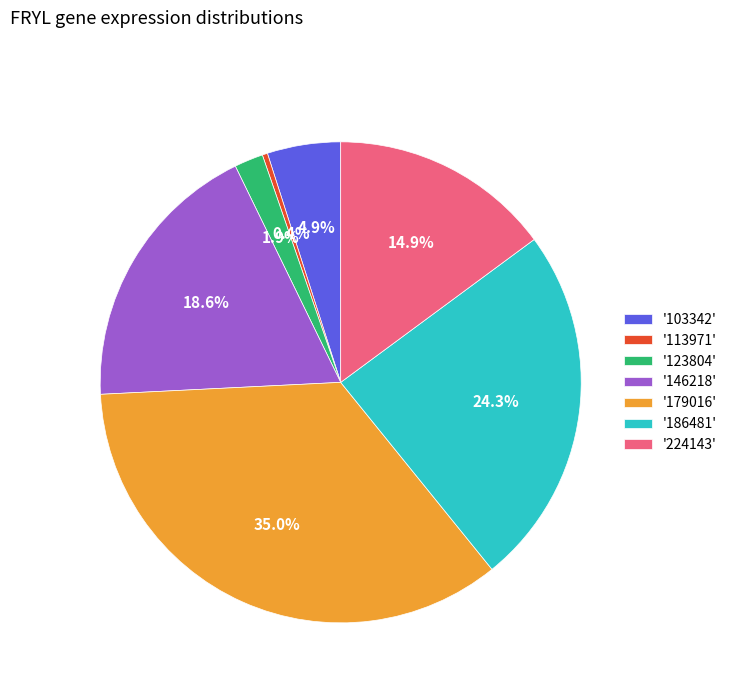

Combined, what portion of the pie is '186481' and '179016'?

59.3%